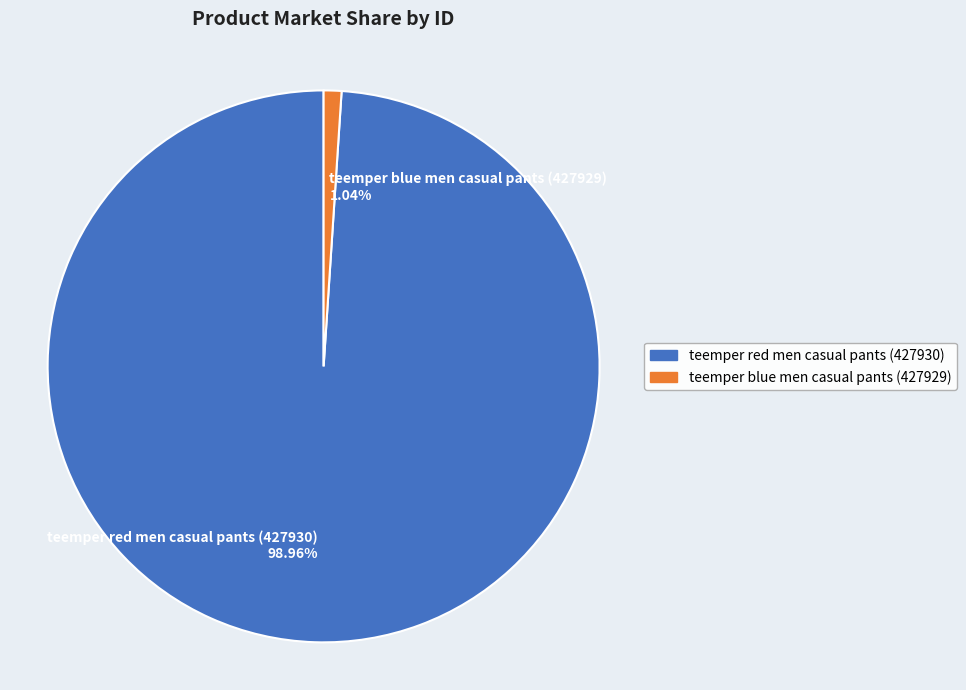

Which has a higher value, teemper red men casual pants (427930) or teemper blue men casual pants (427929)?

teemper red men casual pants (427930)